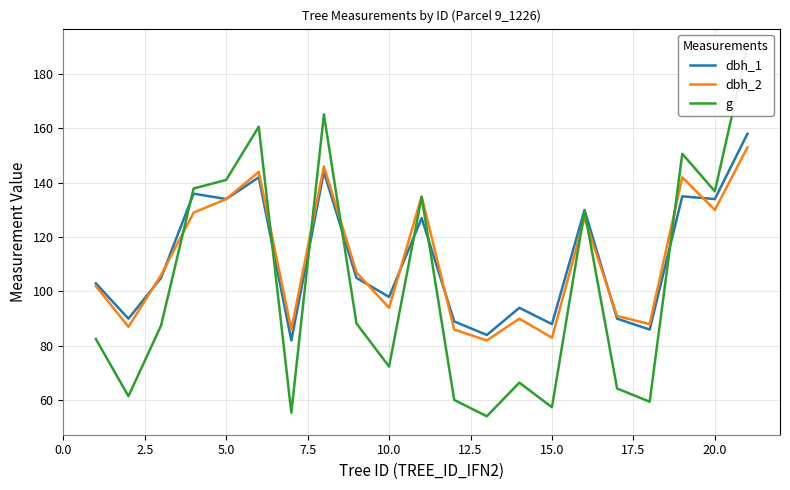

What is the average value of the dbh_1 series?

112